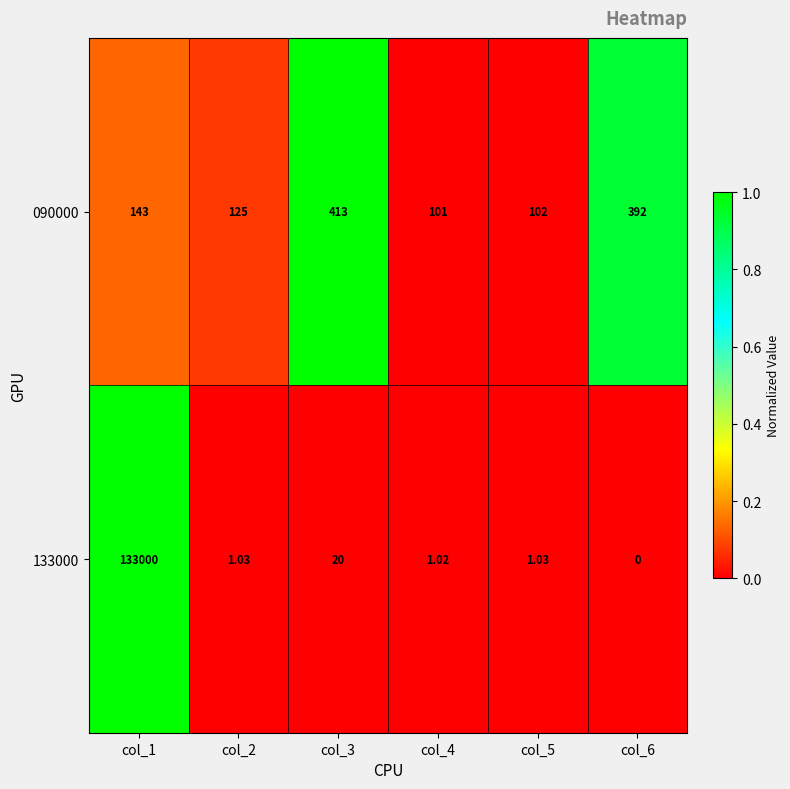

What is the total value across all series at col_6?

392.0